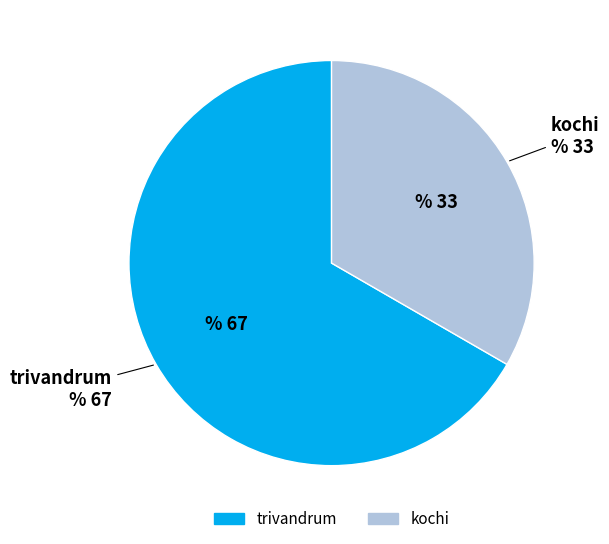

What is the ratio of the value at kochi to the value at trivandrum?

0.5